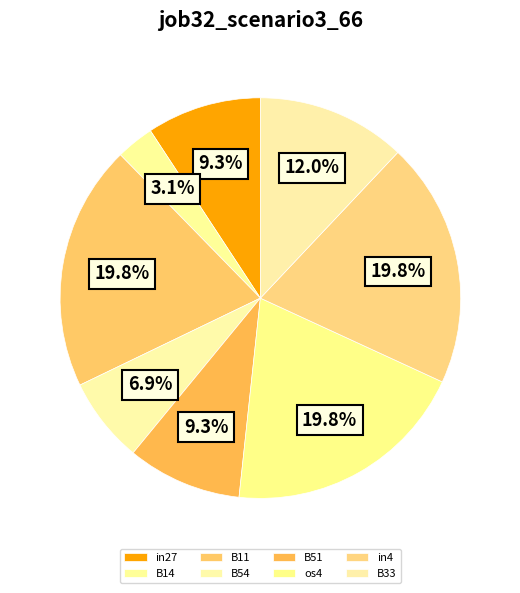

Is it true that os4 is 34% of the pie?

False